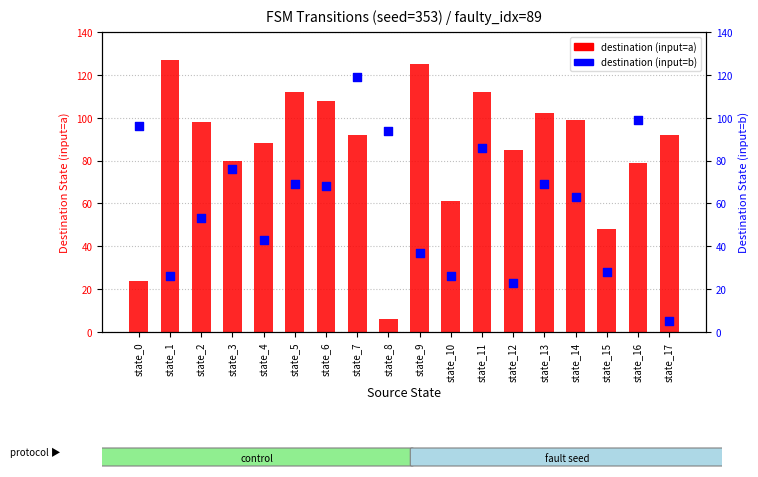

Which series reaches the maximum Y coordinate?

destination (input=a)